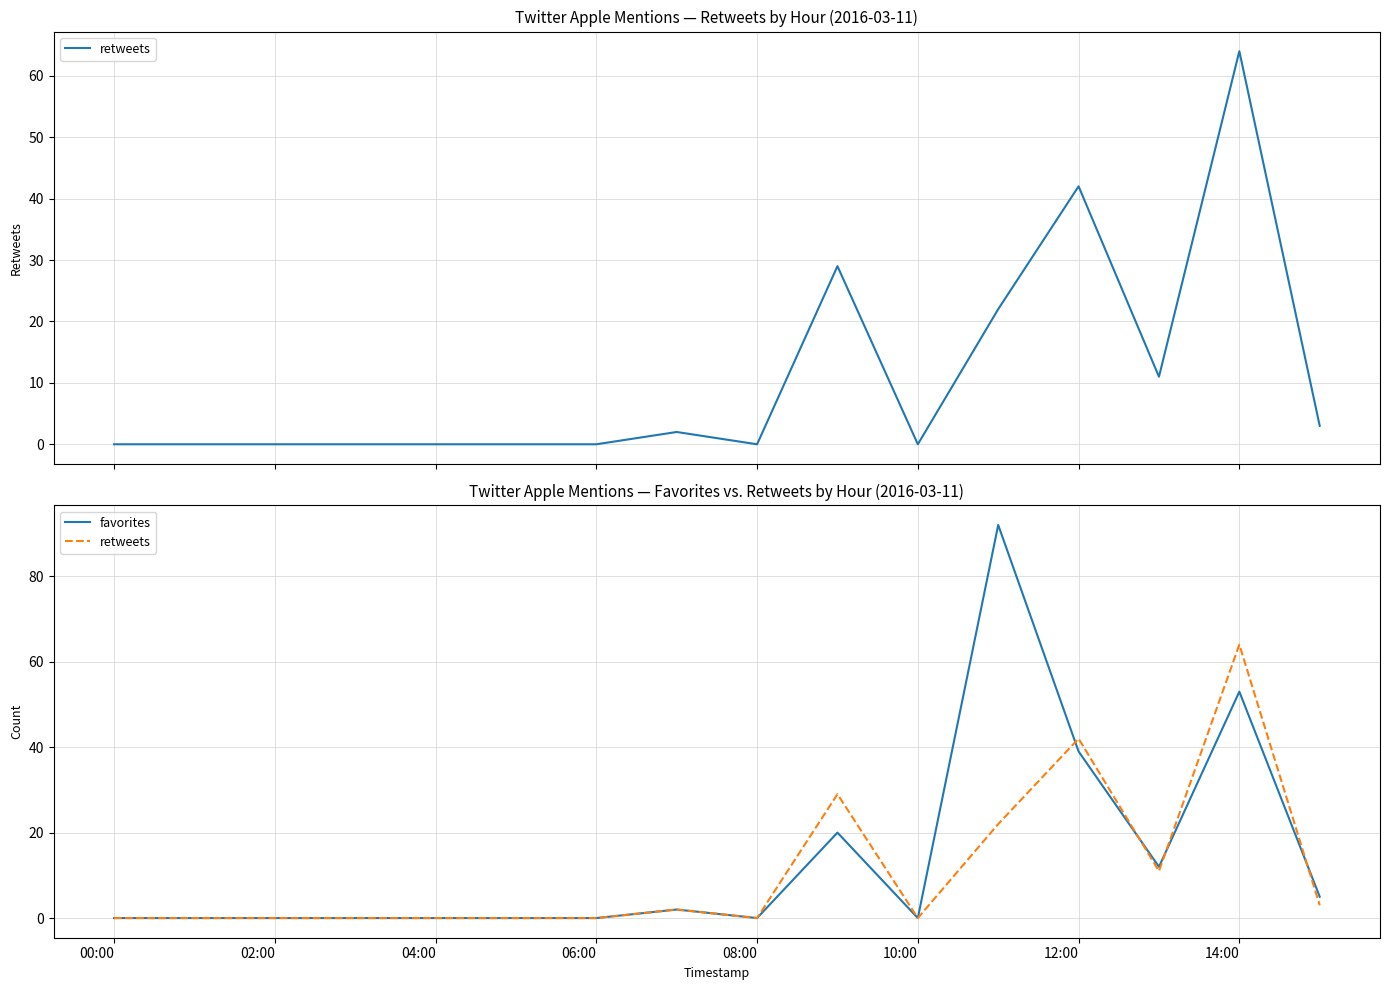

Which label corresponds to the smallest value in the chart?

00:00